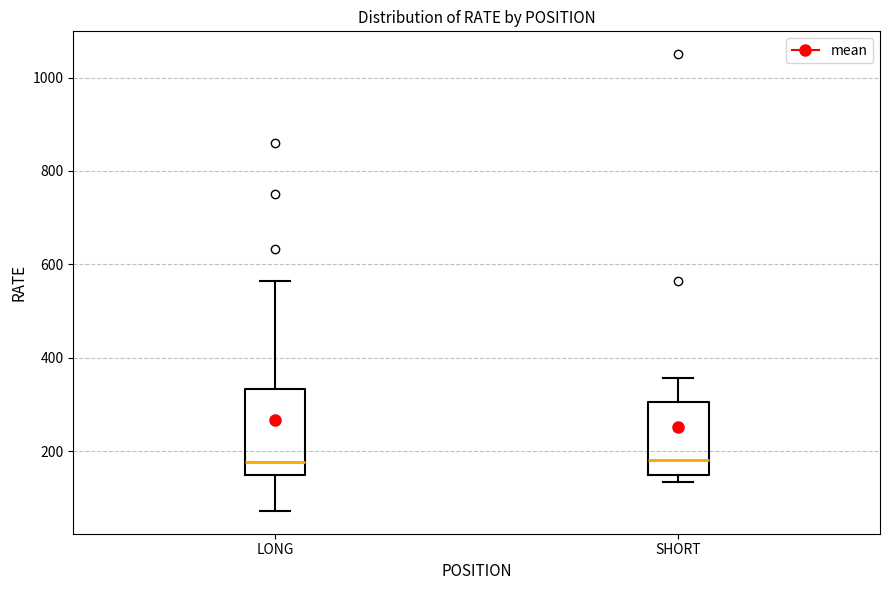

Comparing the boxes themselves (not the whiskers), which one is the tallest?

LONG